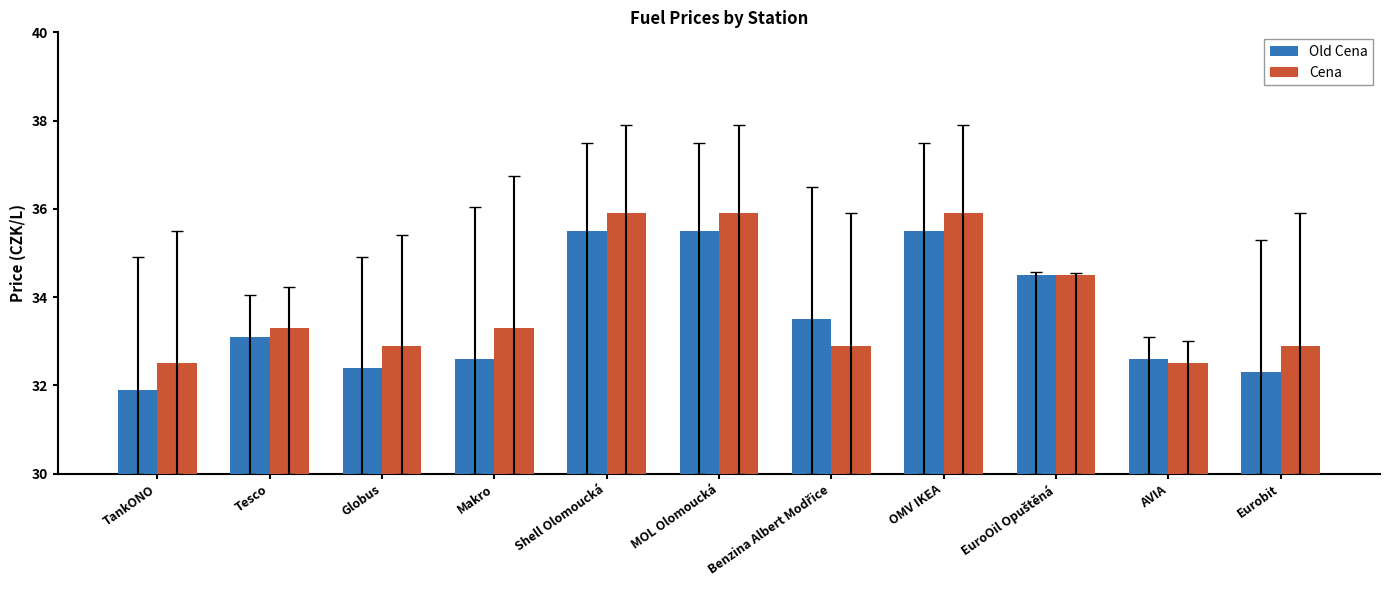

The value of Cena at MOL Olomoucká is 63.1. True or false?

False